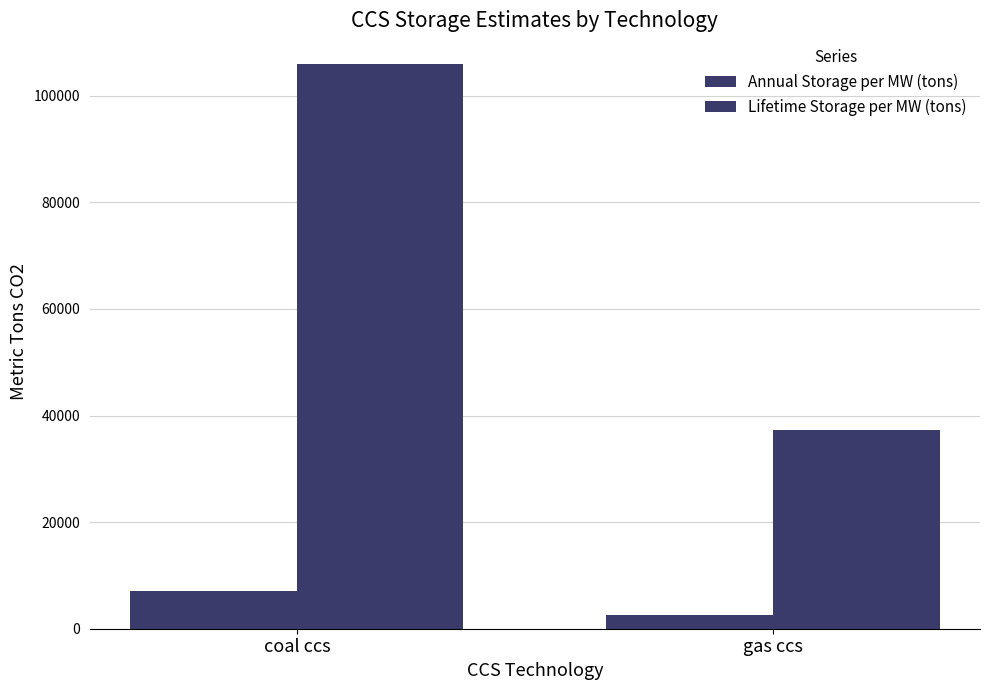

What is the label of the 2nd bar from the right?

coal ccs